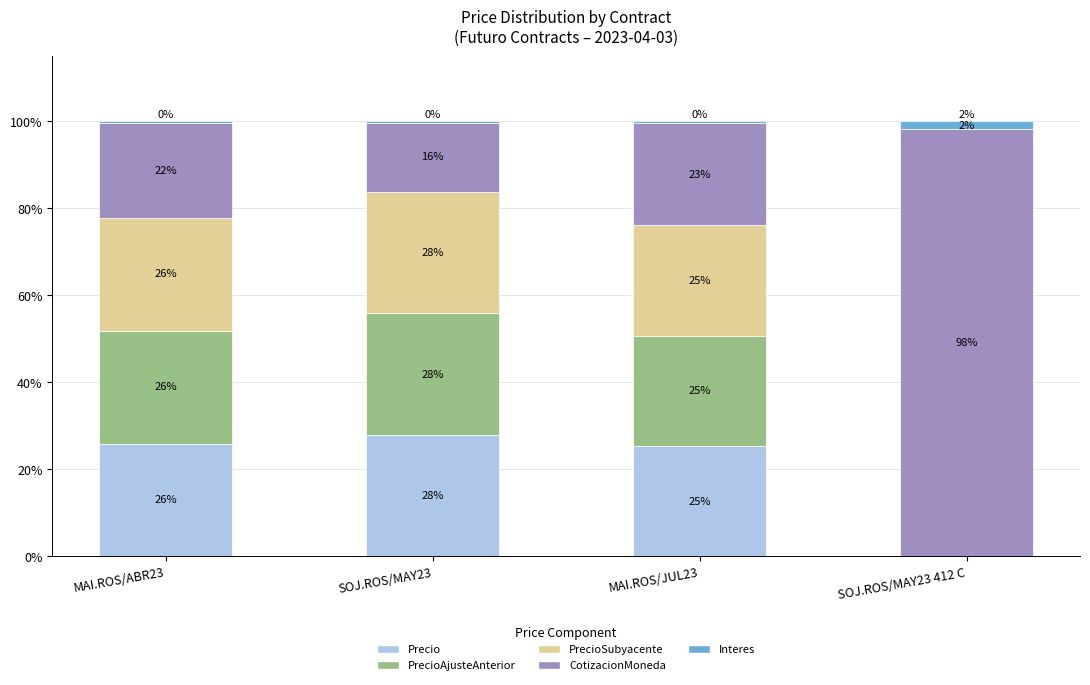

Where is Precio nearest to the value 13?

MAI.ROS/JUL23